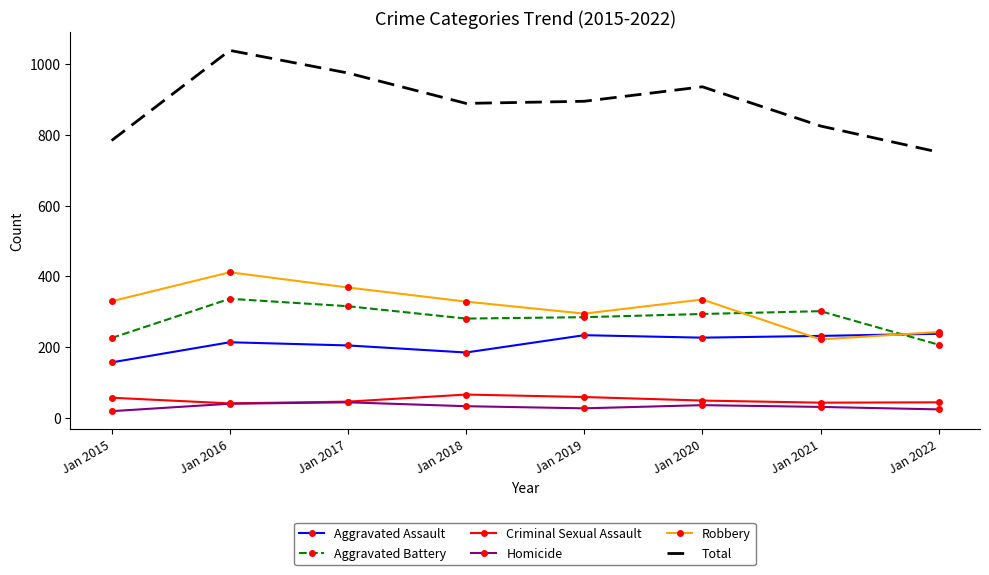

True or false: Aggravated Assault and Criminal Sexual Assault cross at least once.

False